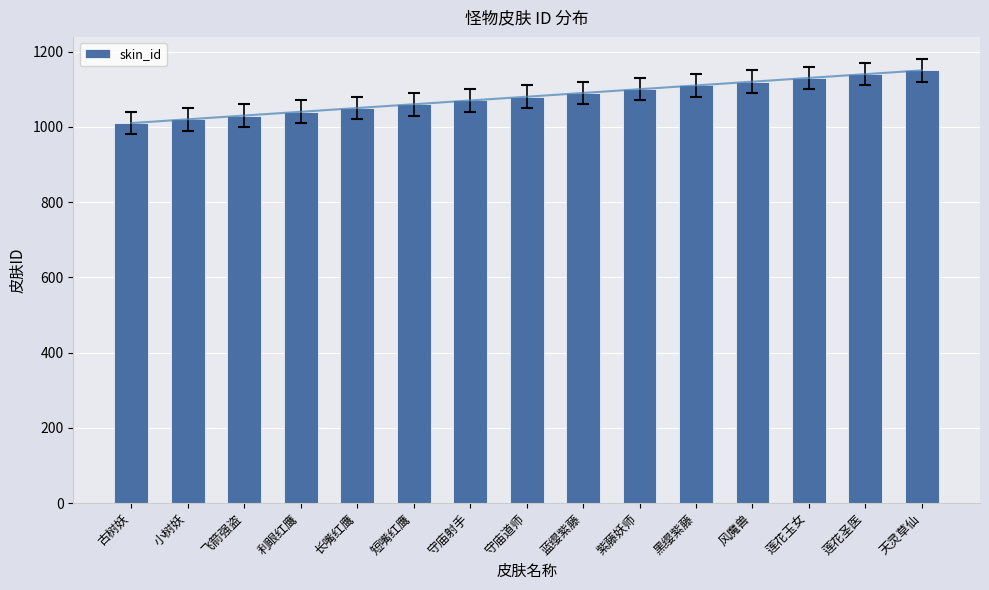

Reading left to right, extract all data points from this chart.

古树妖=1010	小树妖=1020	飞箭强盗=1030	利眼红鹰=1040	长嘴红鹰=1050	短嘴红鹰=1060	守庙射手=1070	守庙道师=1080	蓝缨紫藤=1090	紫藤妖师=1100	黑缨紫藤=1110	风魔兽=1120	莲花玉女=1130	莲花圣医=1140	天灵草仙=1150